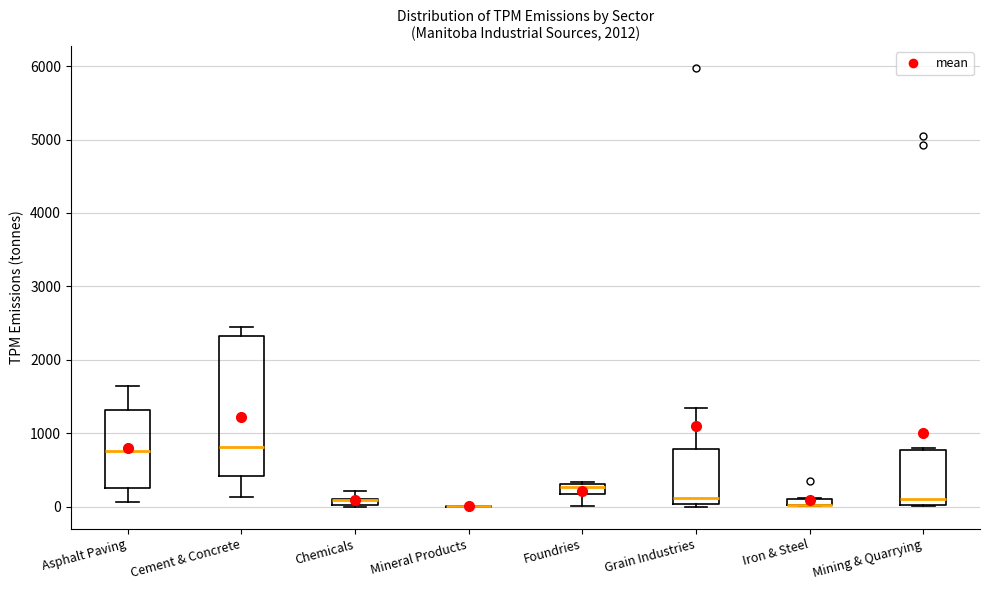

Where is the lower edge of the box for Grain Industries on the y-axis? The values are not printed on the chart, so give them approximately, as read against the axis.

0